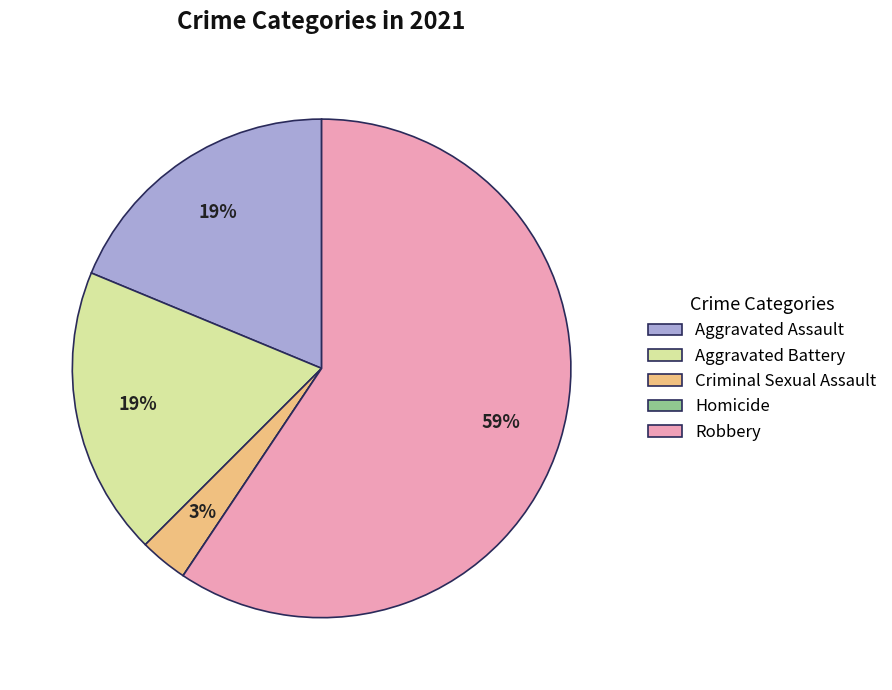

To the nearest percent, what is the average slice percentage?

20%